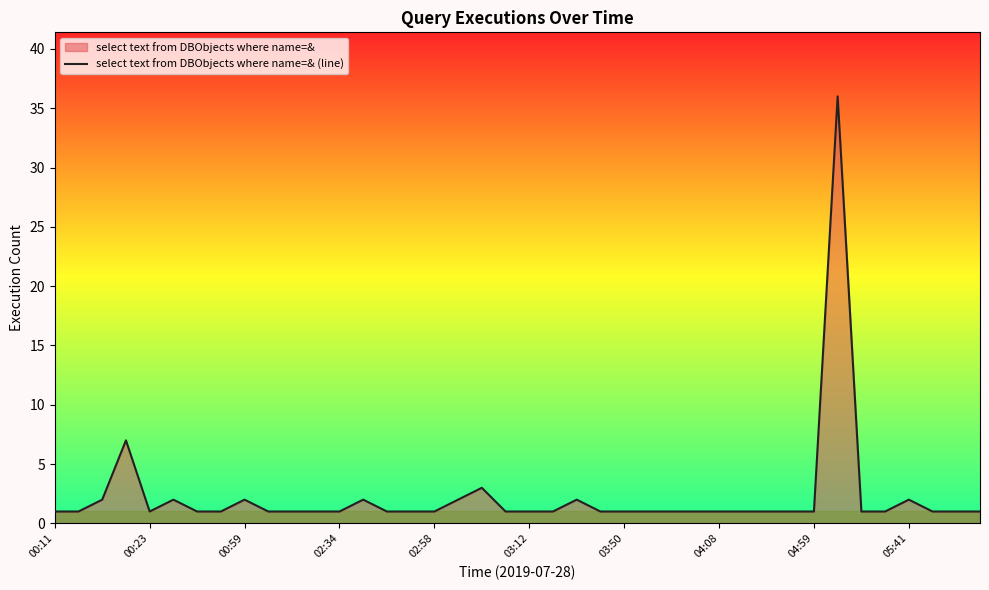

What is the label of the 11th point from the right?

29